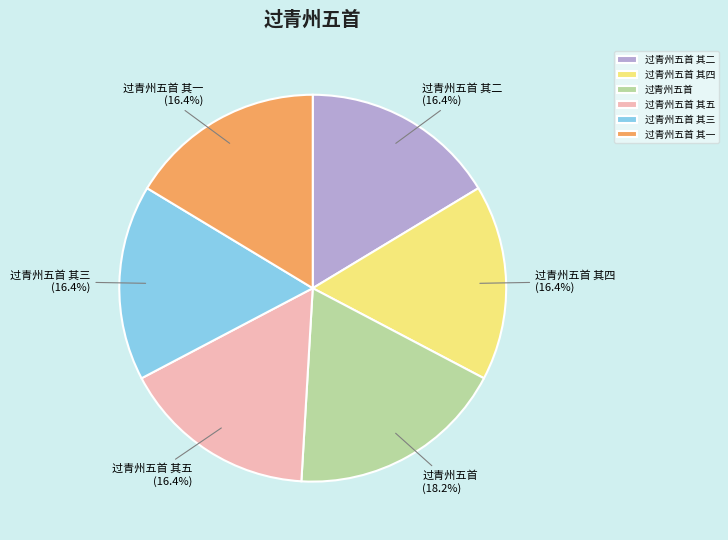

How much of the chart is everything except 过青州五首 其四?

83.6%